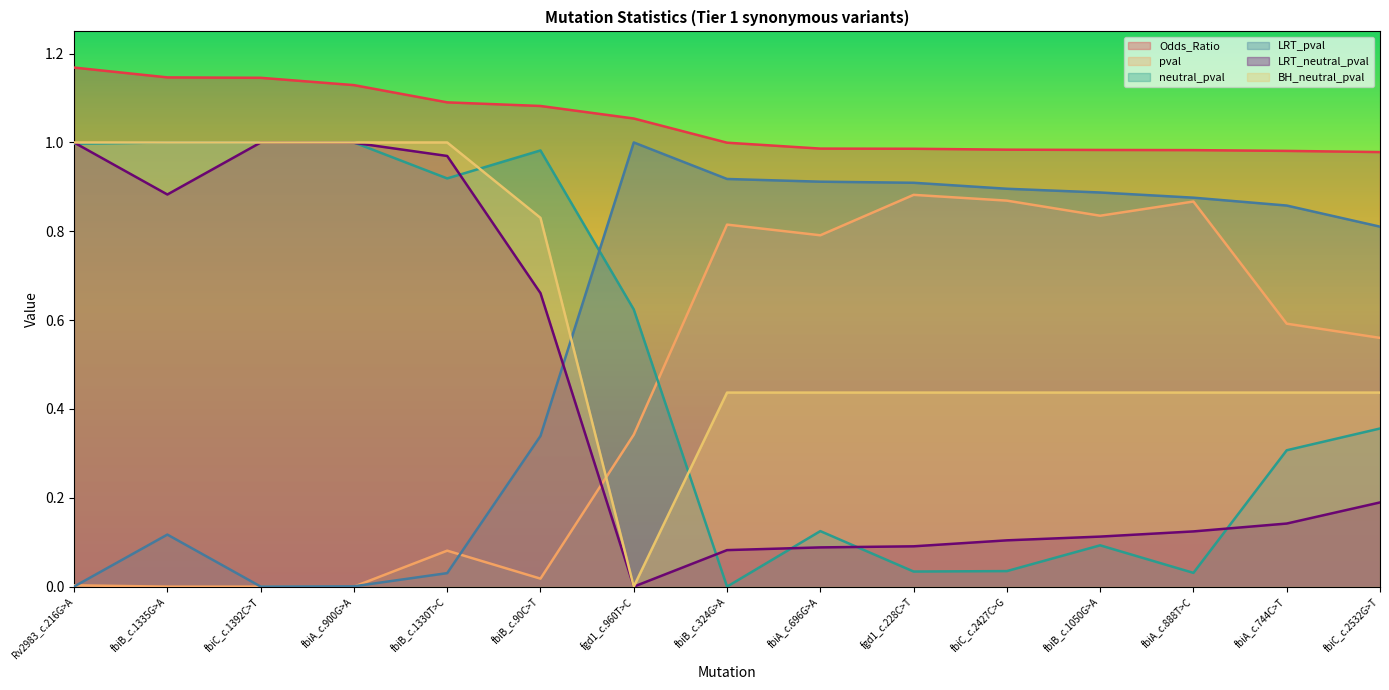

Reading left to right, extract all data points from this chart.

Odds_Ratio: 1.2	1.1	1.1	1.1	1.1	1.1	1.1	1.0	1.0	1.0	1.0	1.0	1.0	1.0	1.0
pval: 0.0	0.0	0.0	0.0	0.1	0.0	0.3	0.8	0.8	0.9	0.9	0.8	0.9	0.6	0.6
neutral_pval: 1.0	1.0	1.0	1.0	0.9	1.0	0.6	0.0	0.1	0.0	0.0	0.1	0.0	0.3	0.4
LRT_pval: 0.0	0.1	0.0	0.0	0.0	0.3	1.0	0.9	0.9	0.9	0.9	0.9	0.9	0.9	0.8
LRT_neutral_pval: 1.0	0.9	1.0	1.0	1.0	0.7	0.0	0.1	0.1	0.1	0.1	0.1	0.1	0.1	0.2
BH_neutral_pval: 1.0	1.0	1.0	1.0	1.0	0.8	0.0	0.4	0.4	0.4	0.4	0.4	0.4	0.4	0.4